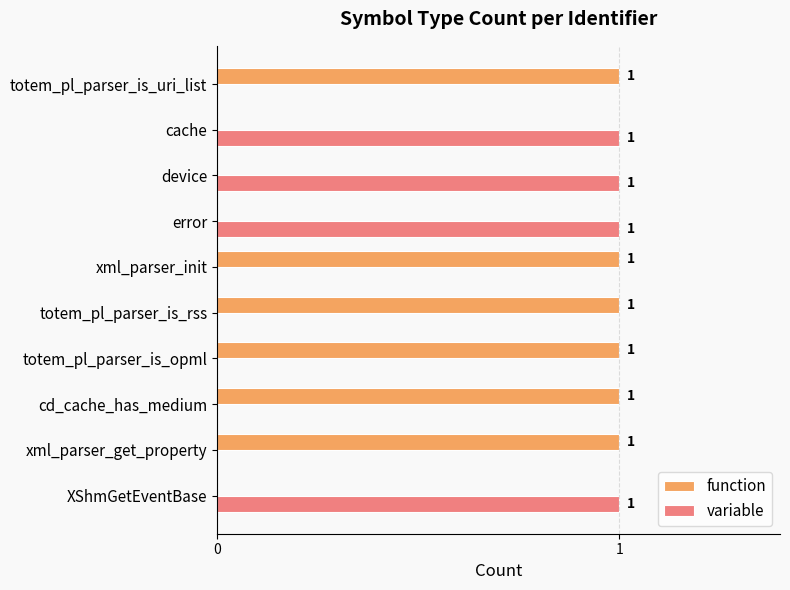

Which series has the largest total across all categories?

function